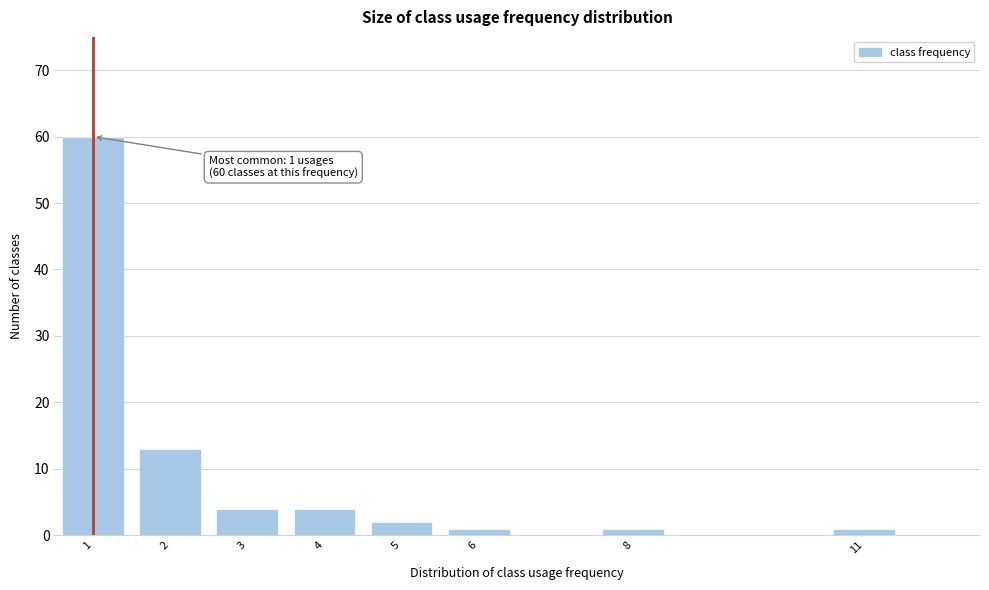

Reading right to left, extract all data points from this chart.

1	1	1	2	4	4	13	60